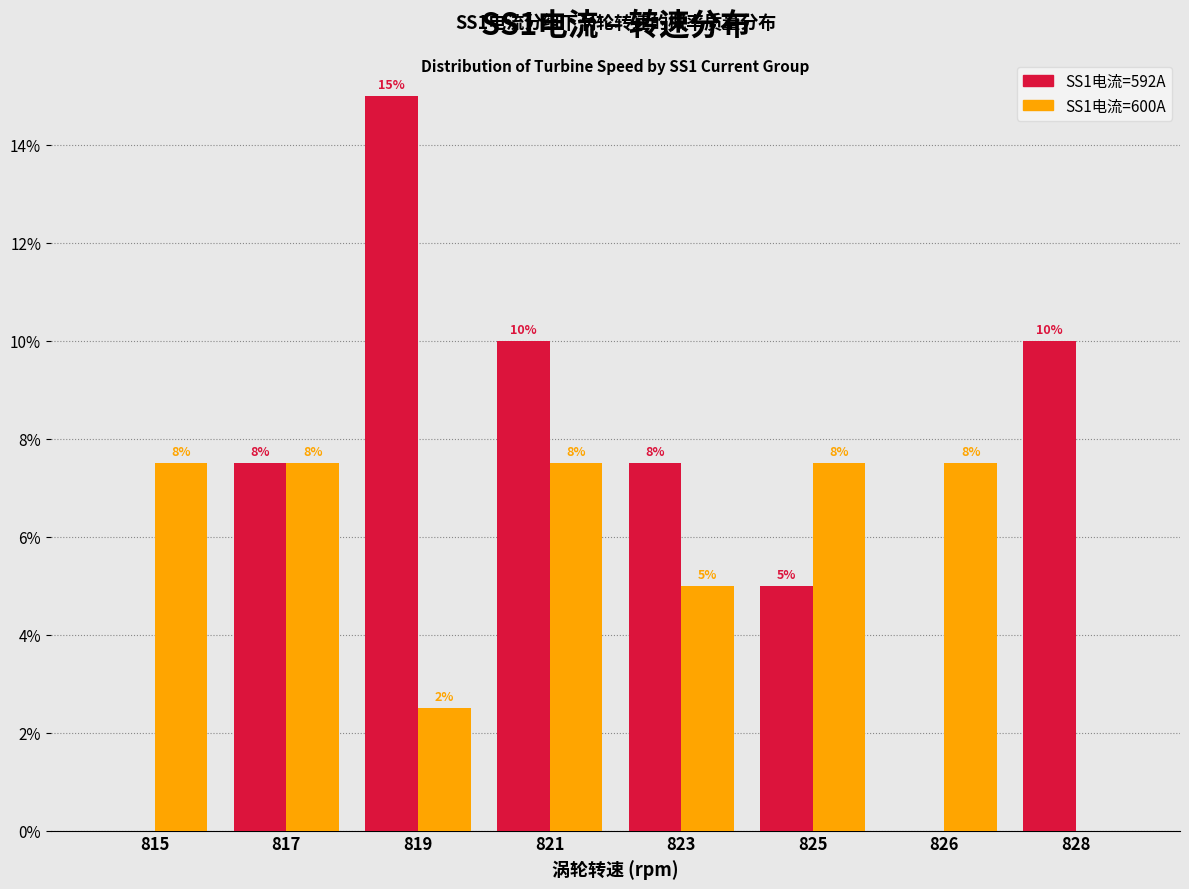

Are the bars grouped side by side (vs. stacked)?

Yes